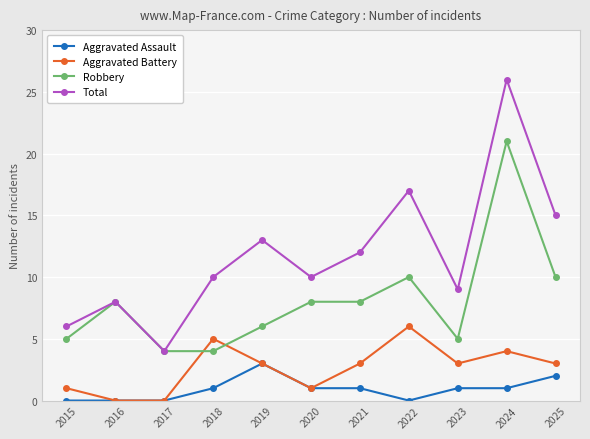

What is the total value across all series at 2022?

33